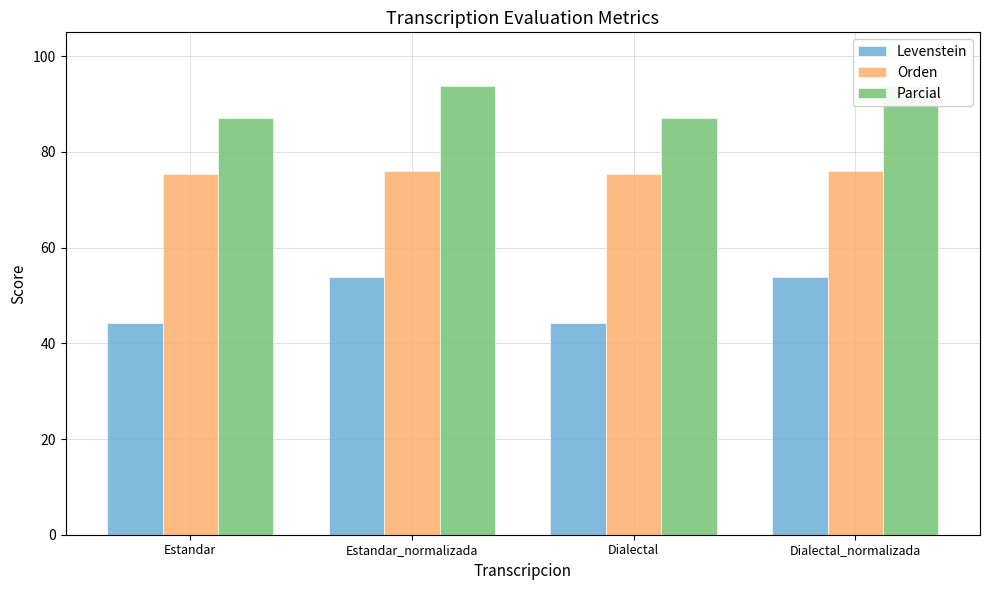

At which label does Orden reach its minimum?

Estandar